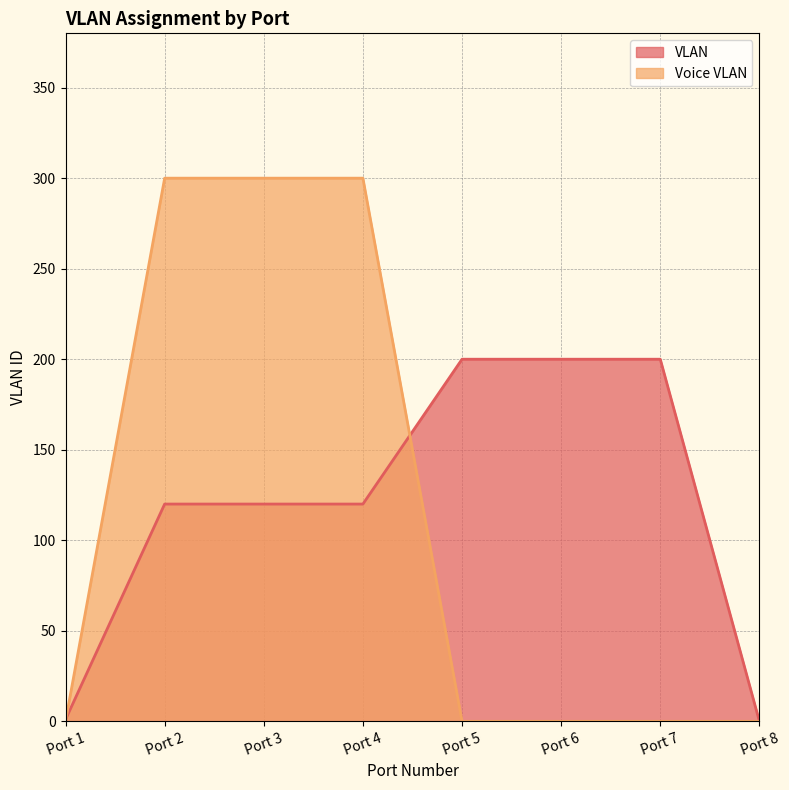

What is the value of the VLAN point at the 5th from the left?

200